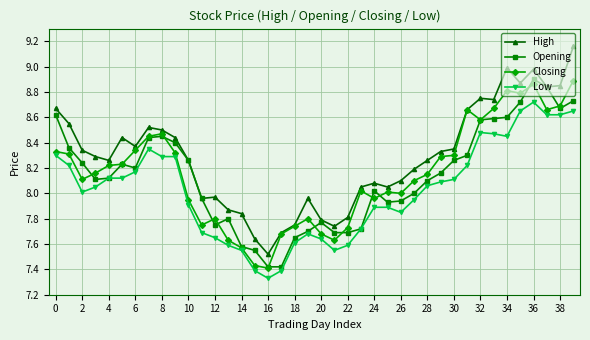

Which series has the largest total across all categories?

High